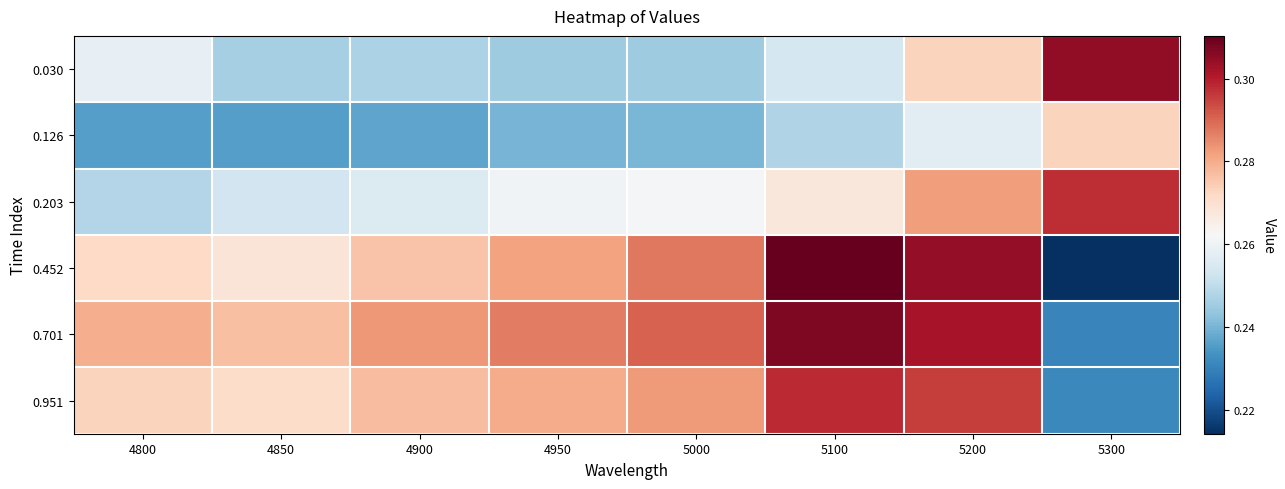

Which series has the largest range (max minus min)?

0.452